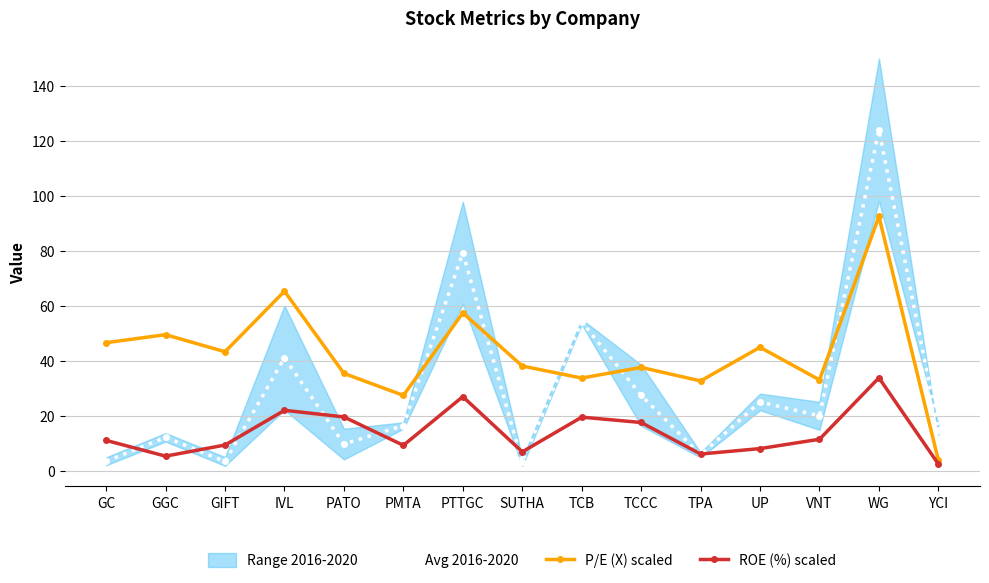

How many data points does each series have?

15